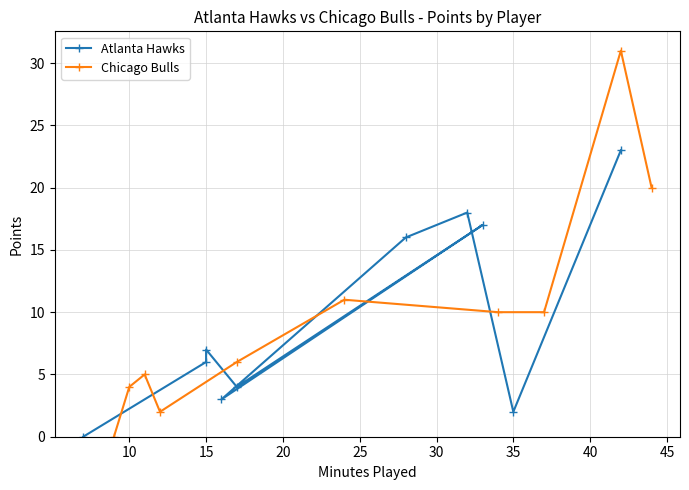

What is the value of the Chicago Bulls point at the 8th from the left?

10